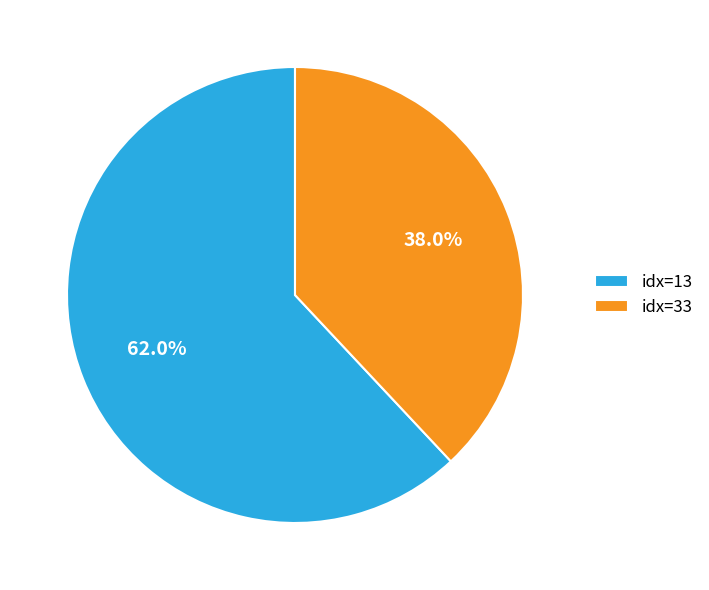

How many slices are in this pie chart?

2